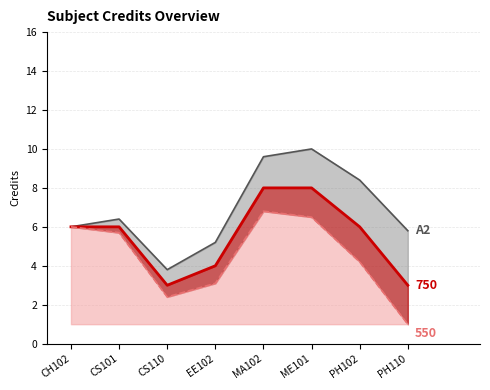

How many lines are shown in the chart?

1